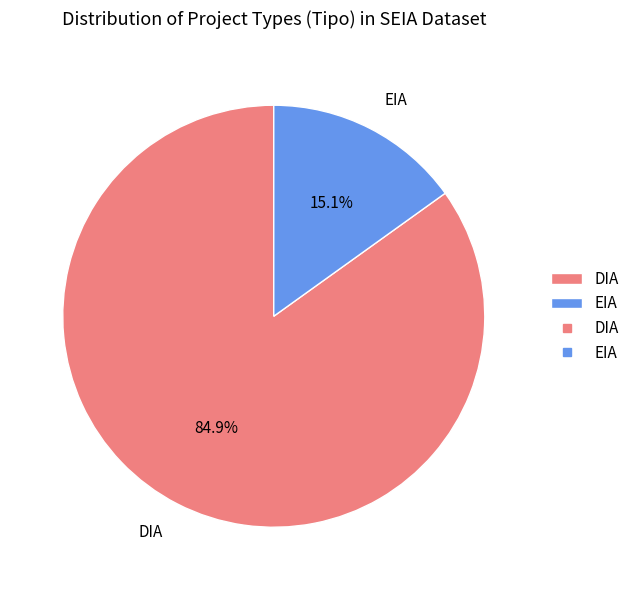

The EIA slice represents 26% of the pie. True or false?

False